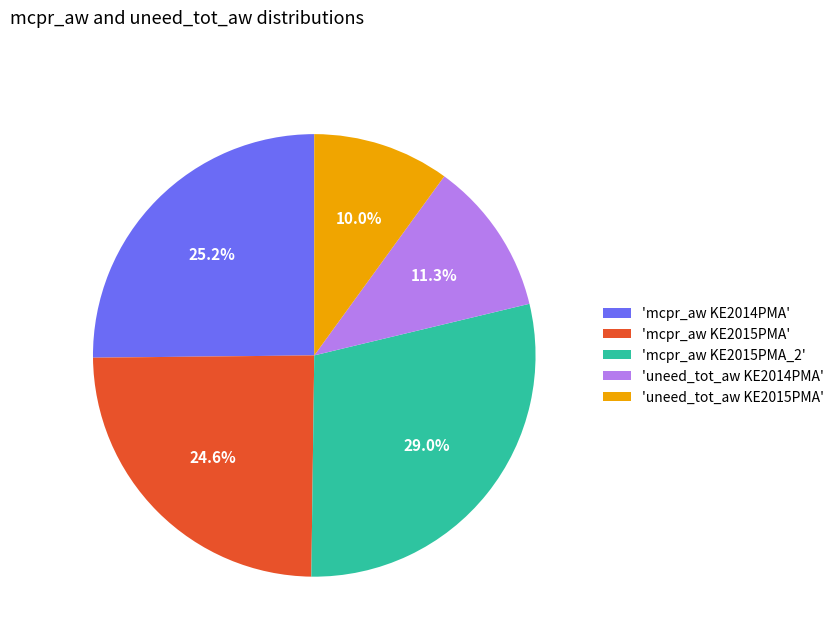

Which slice is the largest?

'mcpr_aw KE2015PMA_2'